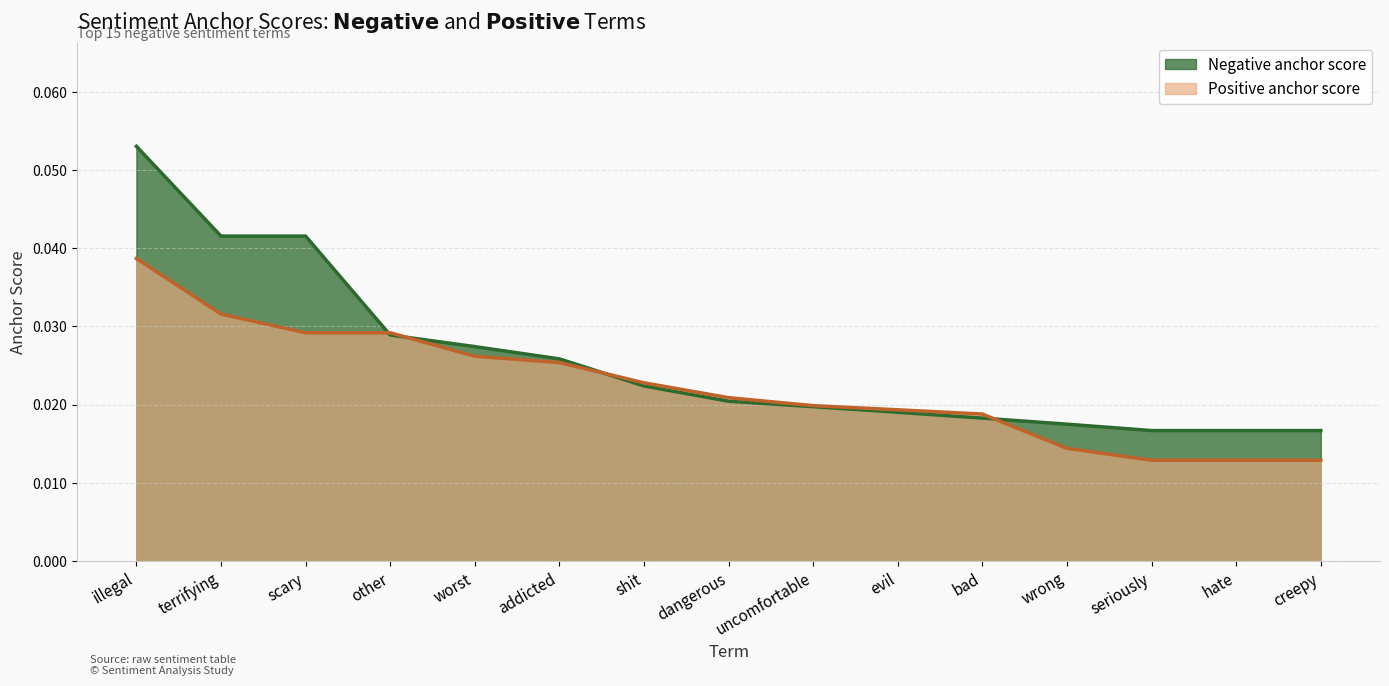

Reading left to right, list all the values displayed in this chart.

Negative anchor score: 0.1	0.0	0.0	0.0	0.0	0.0	0.0	0.0	0.0	0.0	0.0	0.0	0.0	0.0	0.0
Positive anchor score: 0.0	0.0	0.0	0.0	0.0	0.0	0.0	0.0	0.0	0.0	0.0	0.0	0.0	0.0	0.0